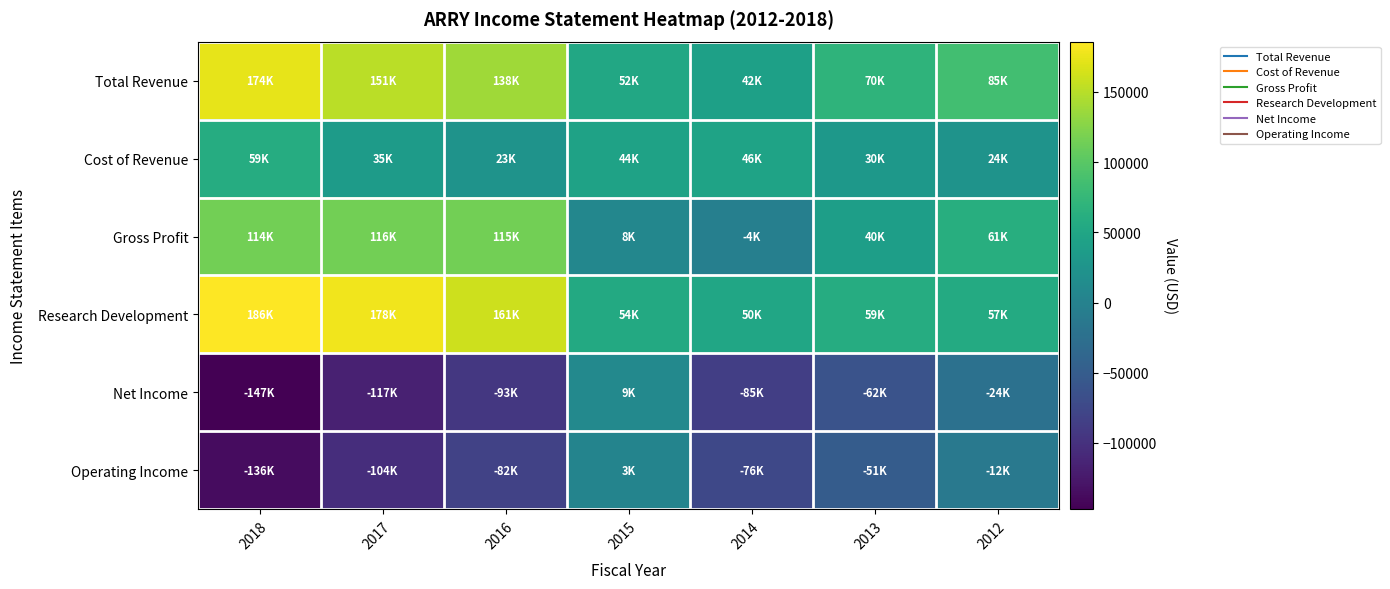

Which series has the widest spread of values?

Net Income